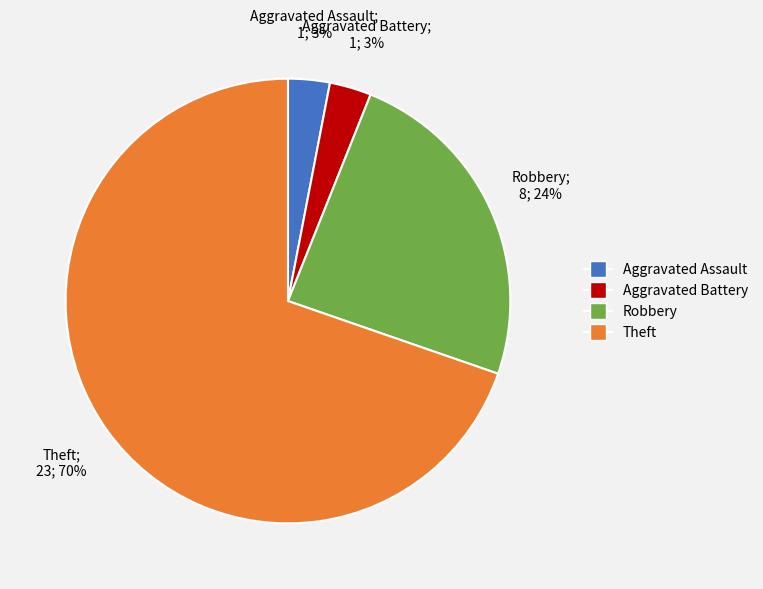

What percentage is the Theft slice, to the nearest percent?

70%